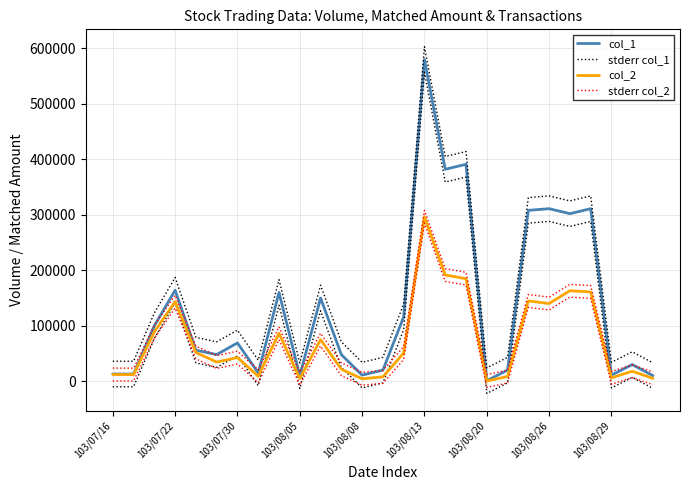

How many lines are shown in the chart?

4